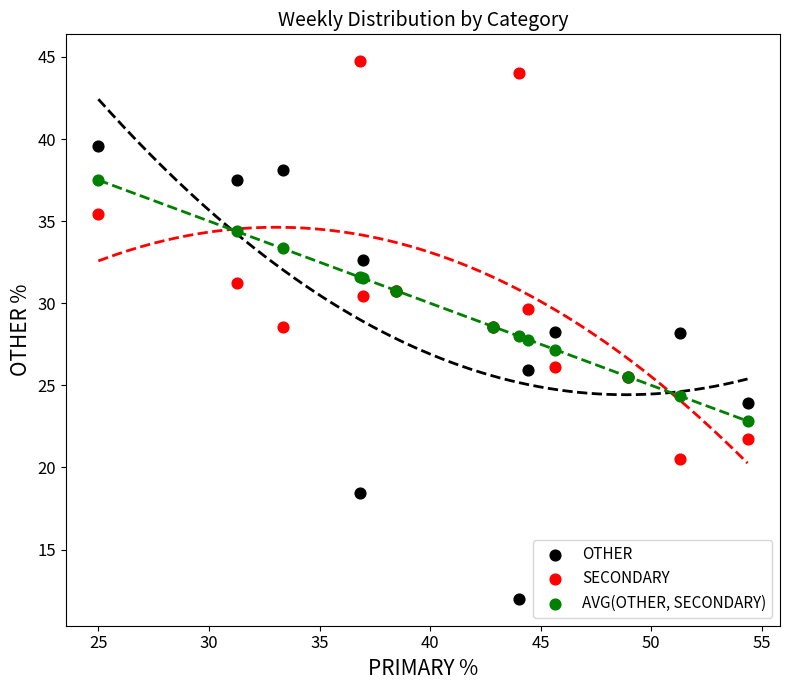

Which series reaches the maximum Y coordinate?

SECONDARY